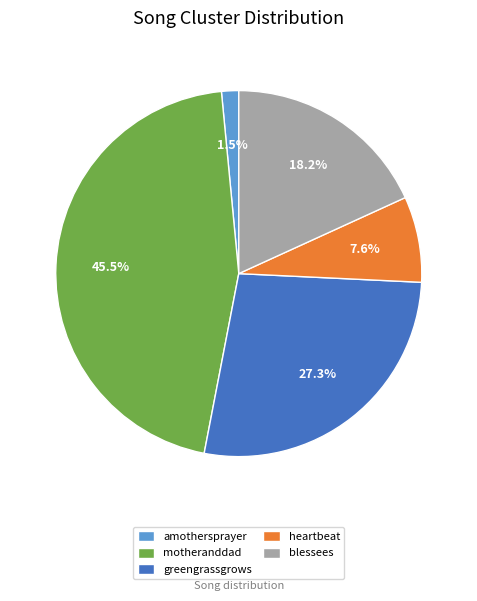

What is the total percentage of motheranddad and amothersprayer?

47.0%